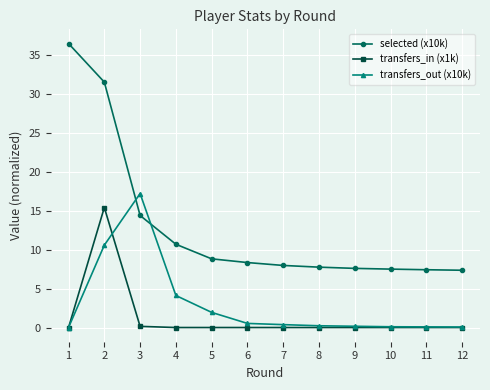

Which series ends up on top after the final intersection of transfers_out (x10k) and selected (x10k)?

selected (x10k)